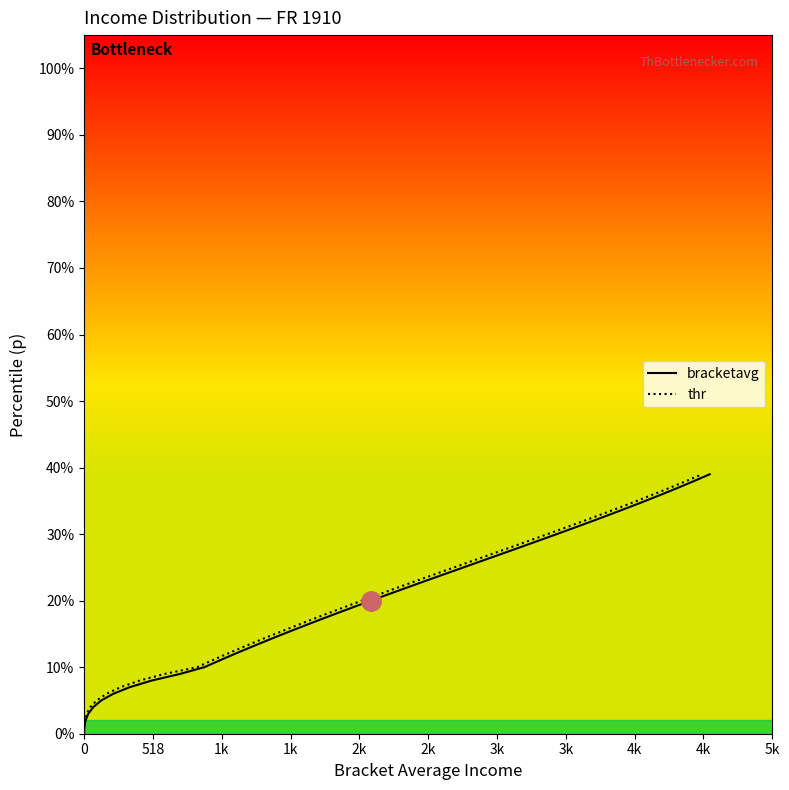

The bracketavg series shows 0.1 at 2k. True or false?

False